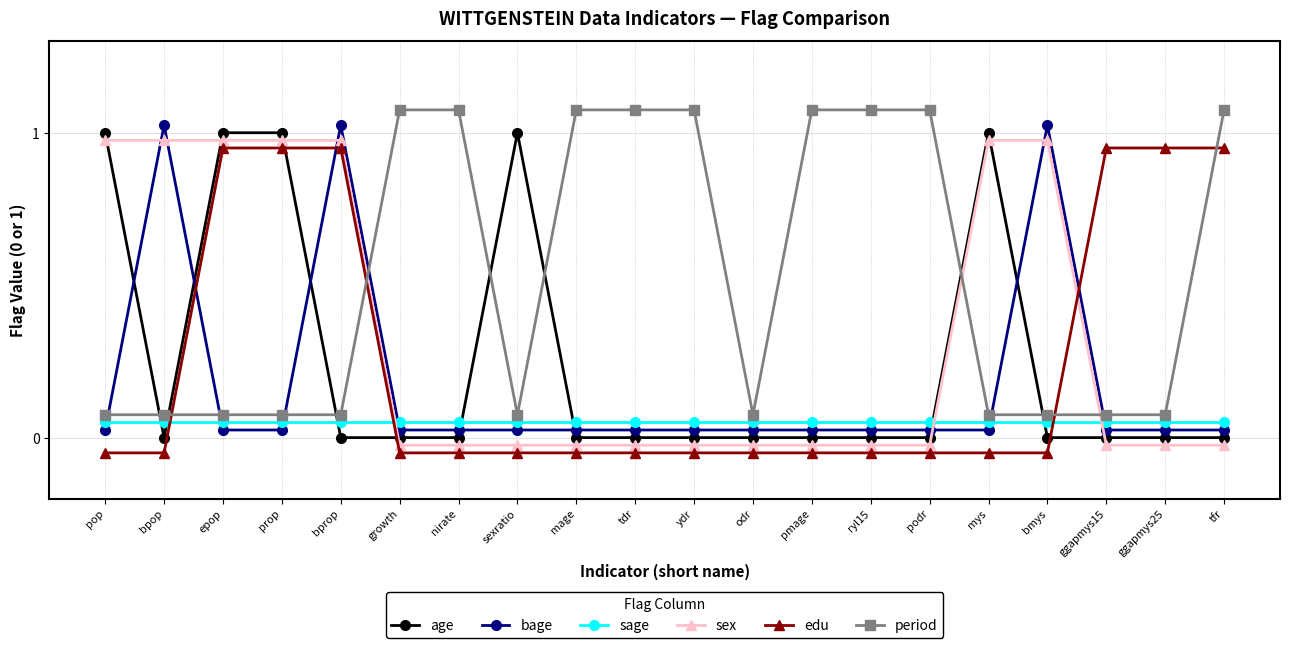

How many lines are shown in the chart?

6